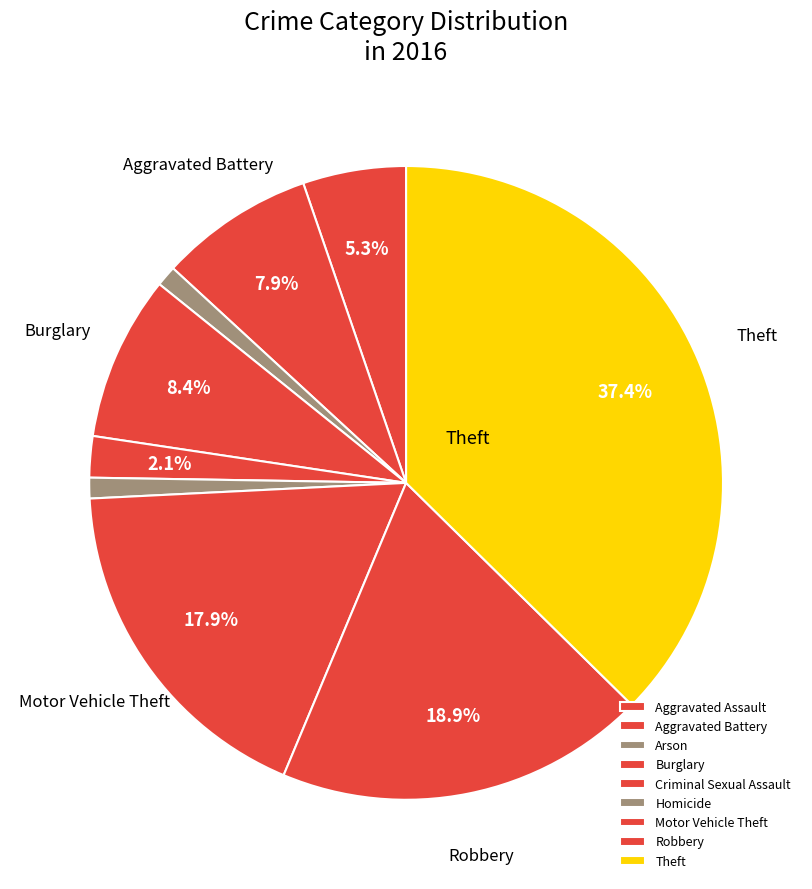

To the nearest percent, what portion does Aggravated Battery represent?

8%